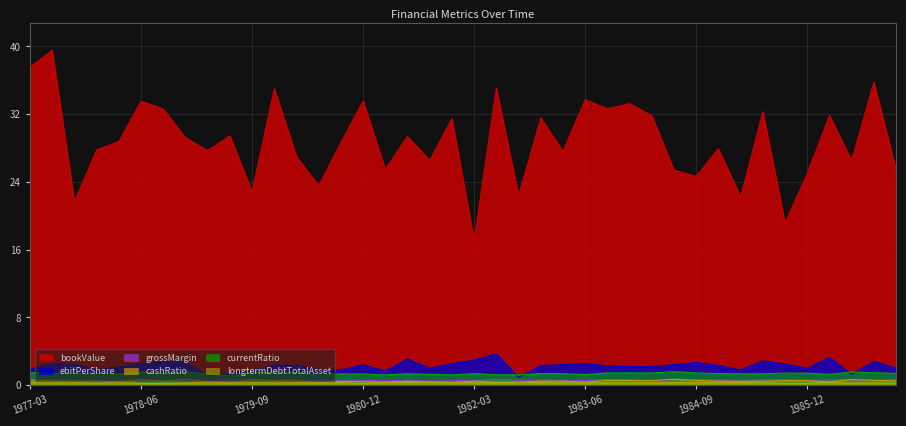

What is the highest value of the ebitPerShare series?

3.7